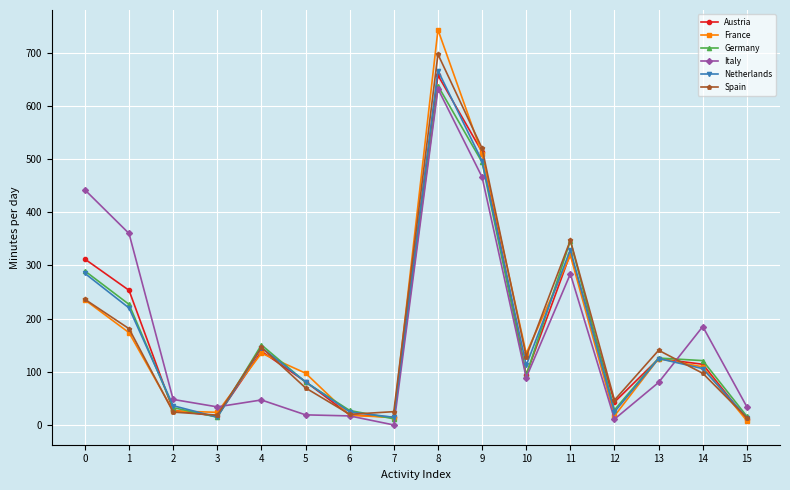

What is the difference between the maximum and minimum values in the Italy series?

632.0